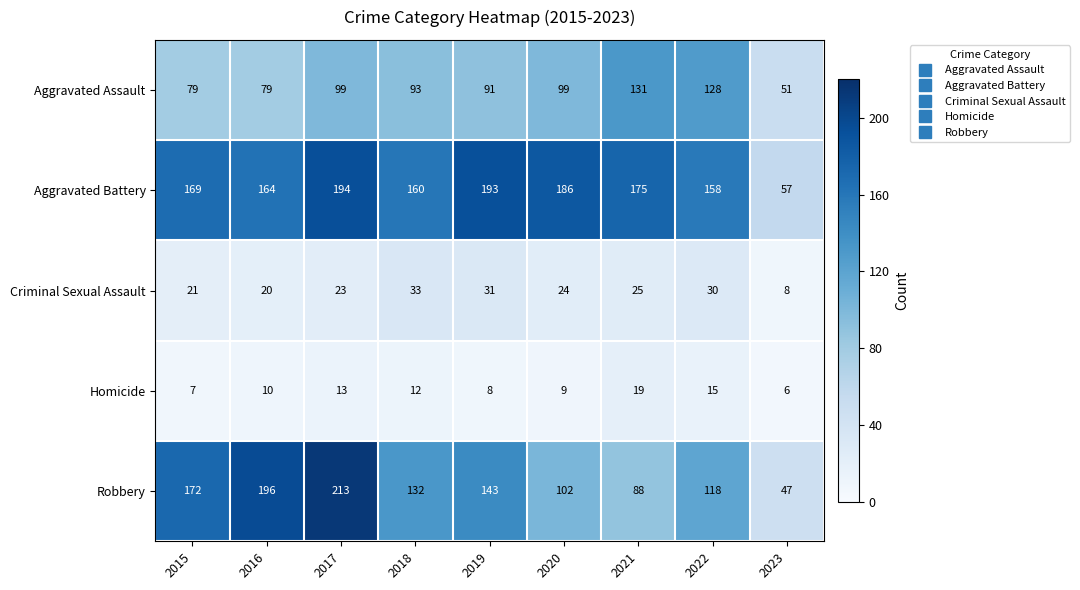

What value does the Criminal Sexual Assault series have at 2023?

8